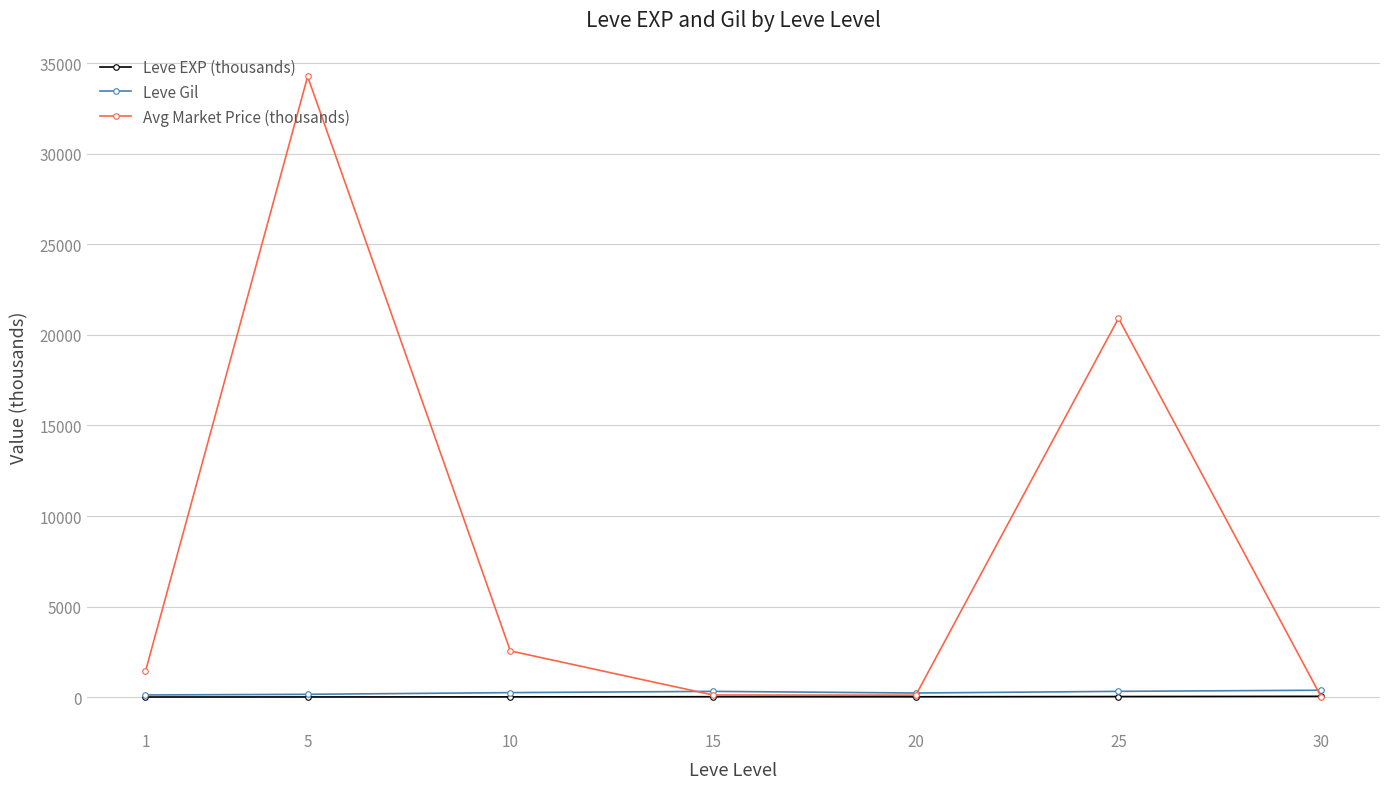

Which series has the largest range (max minus min)?

Avg Market Price (thousands)